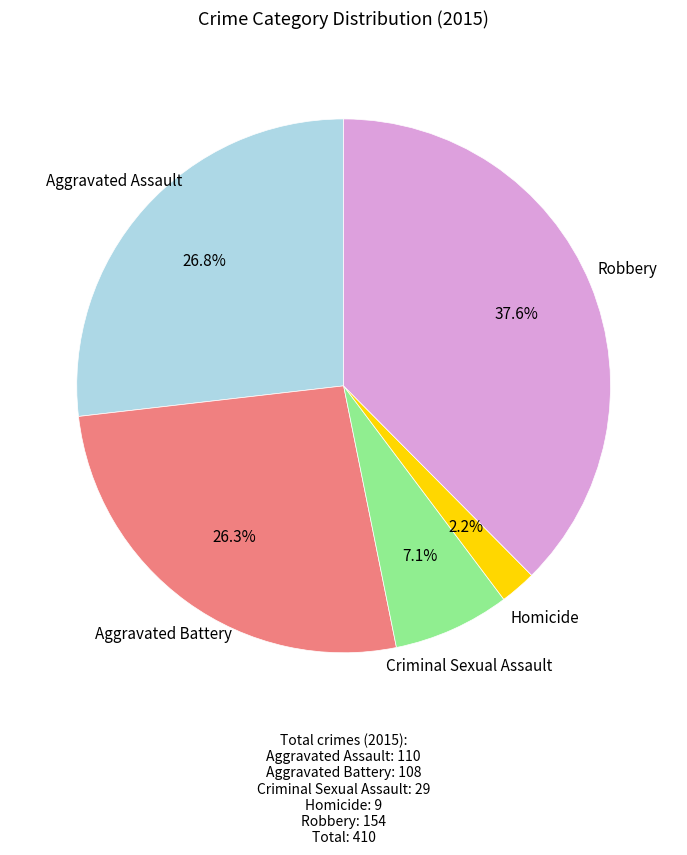

Does any single category account for the majority?

No